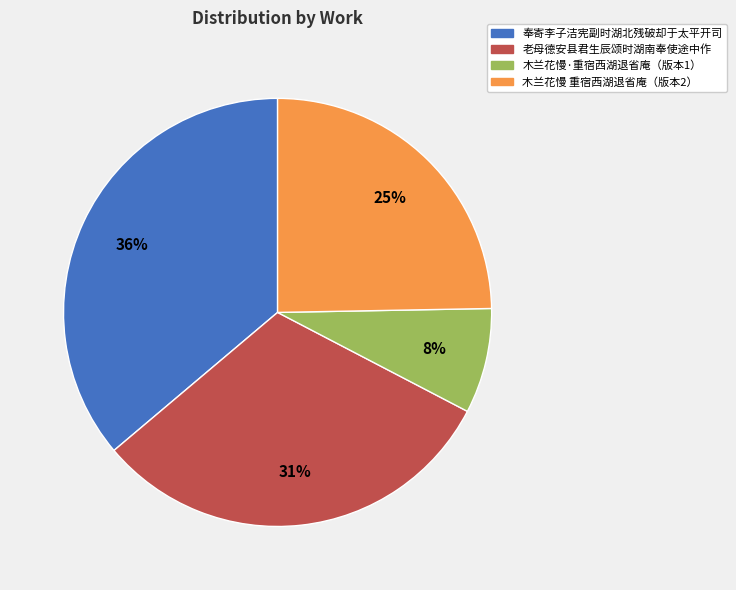

Is there a majority slice in this chart?

No